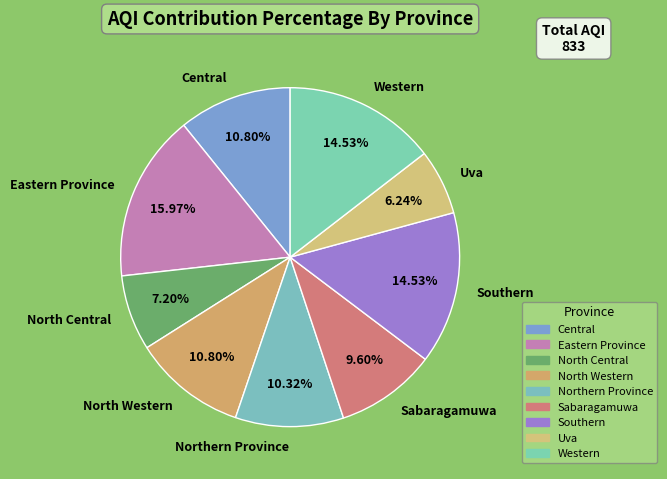

Does North Central account for over 50% of the chart?

No